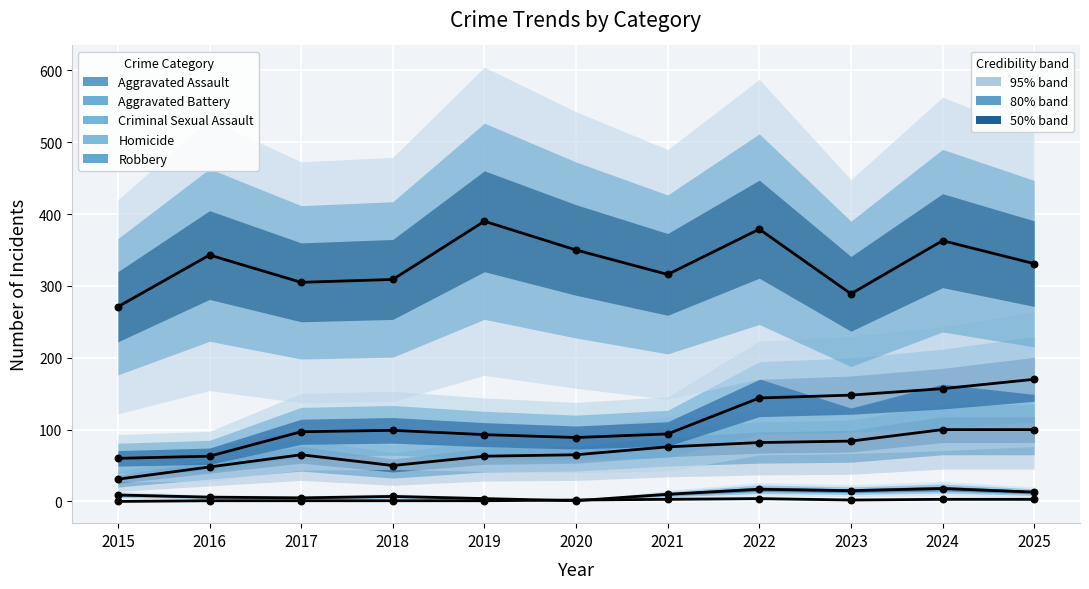

Which series reaches the minimum Y coordinate?

Homicide